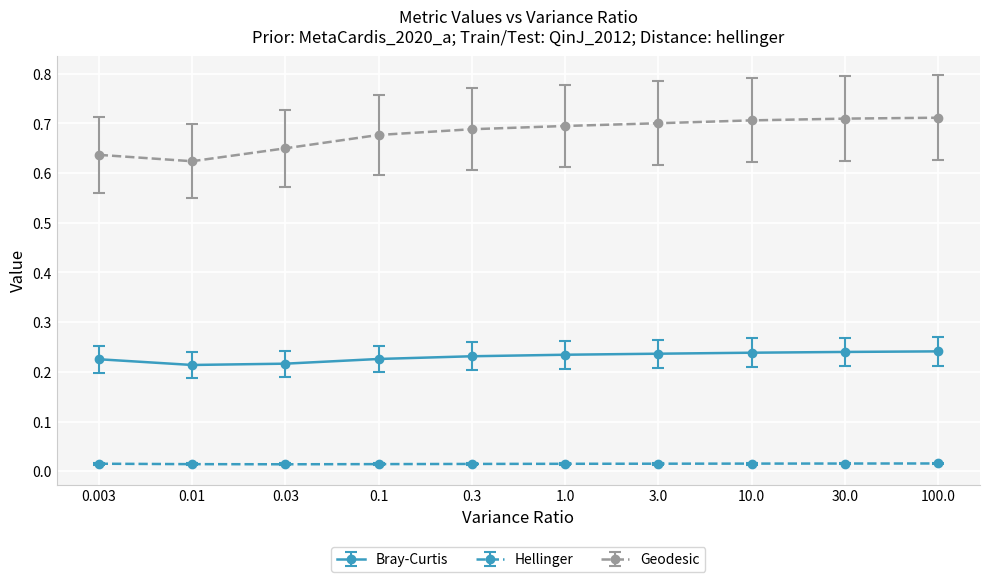

How many lines are shown in the chart?

3